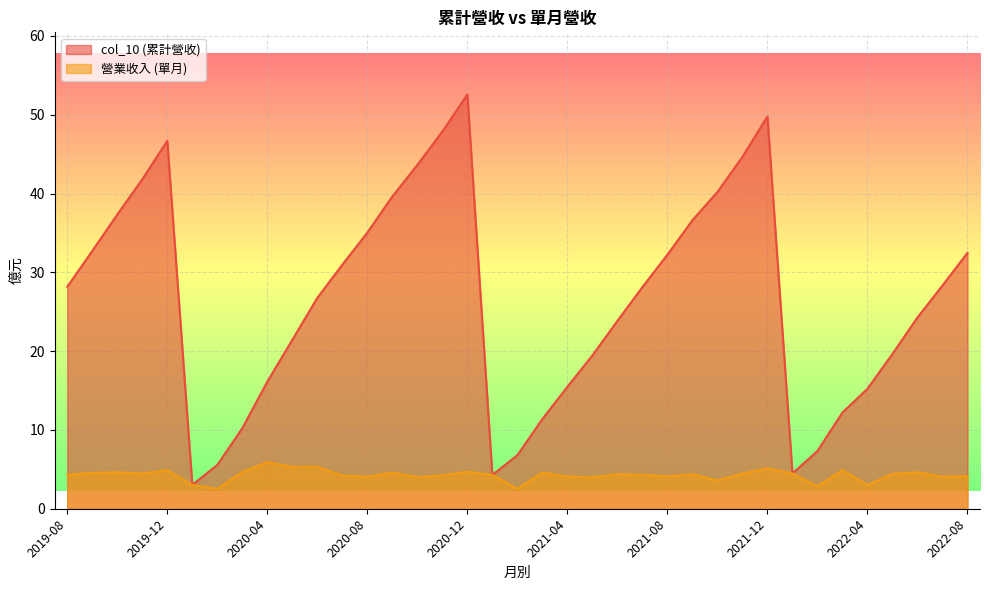

At how many categories does at least one series exceed 31?

15